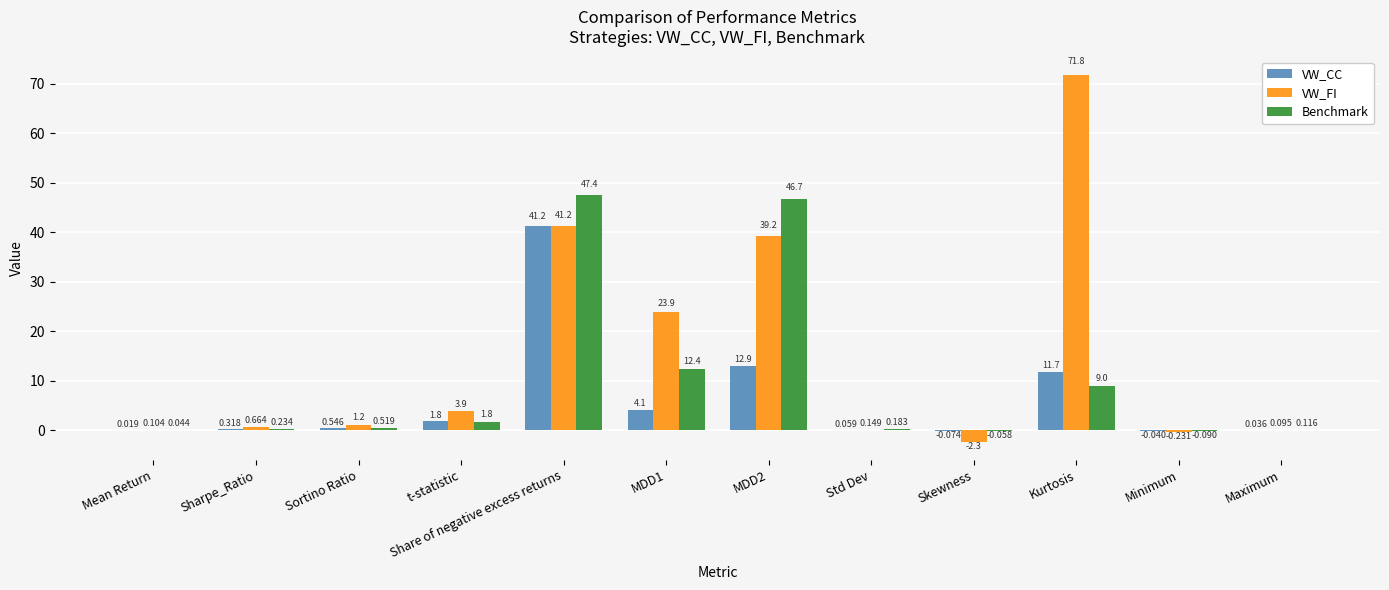

Which series changed the most between Std Dev and Skewness?

VW_FI